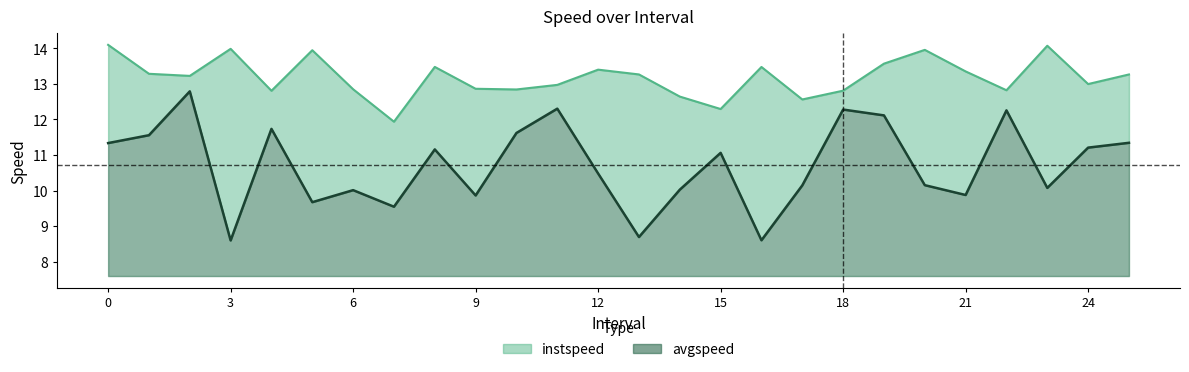

Which series has the largest total across all categories?

instspeed